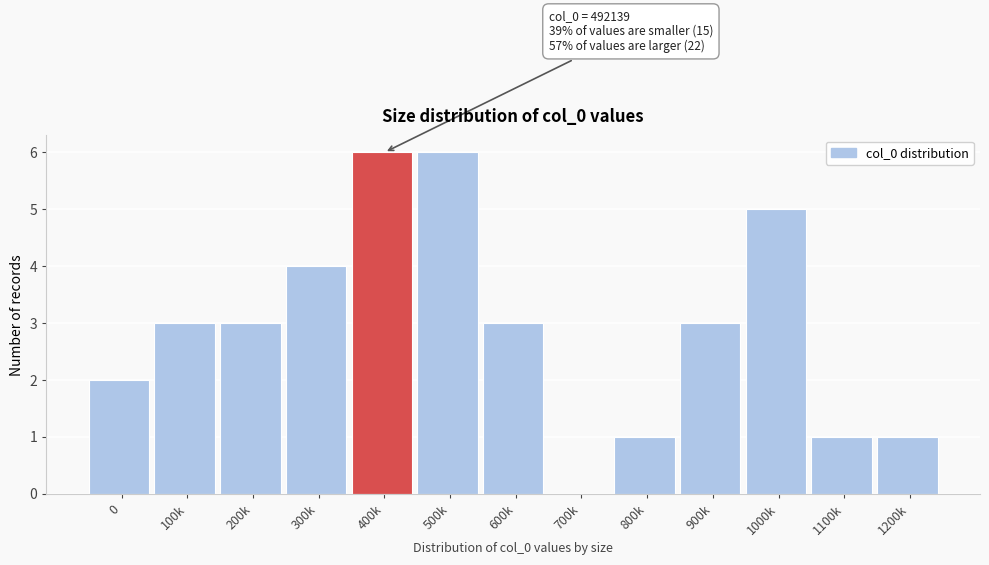

Reading left to right, list all the values displayed in this chart.

0=2	100k=3	200k=3	300k=4	400k=6	500k=6	600k=3	700k=0	800k=1	900k=3	1000k=5	1100k=1	1200k=1